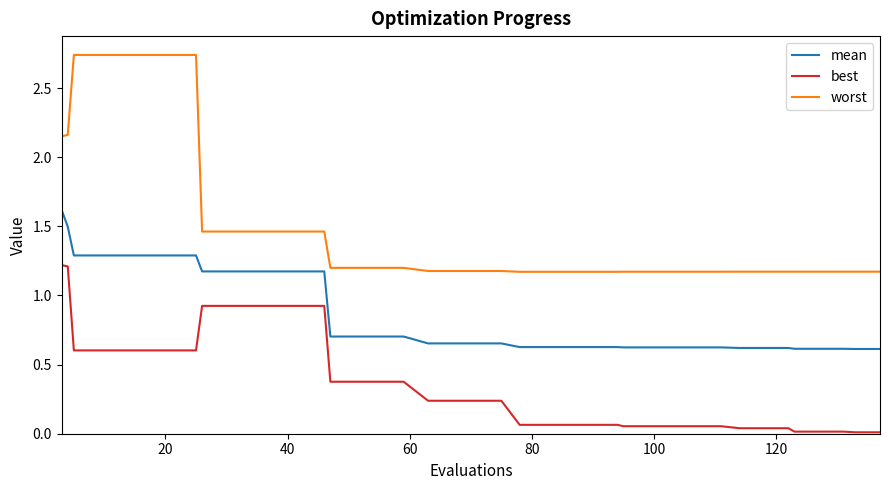

How many distinct data groups are displayed?

3